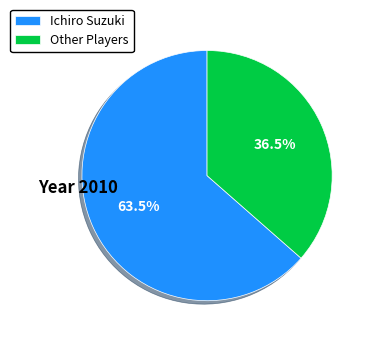

How many slices are in this pie chart?

2